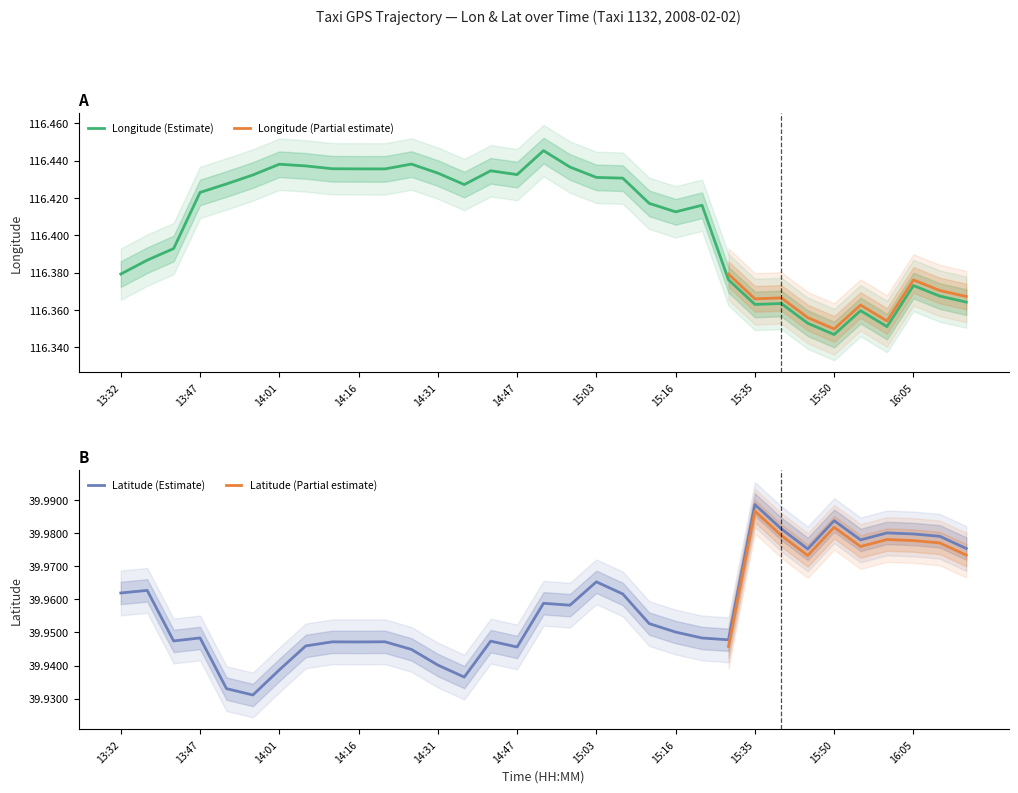

Rank the series by their maximum value, from lowest to highest.

lat, lon